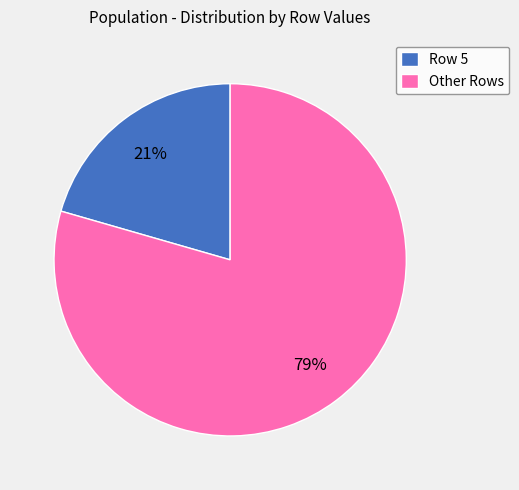

Which slice is the smallest?

Row 5